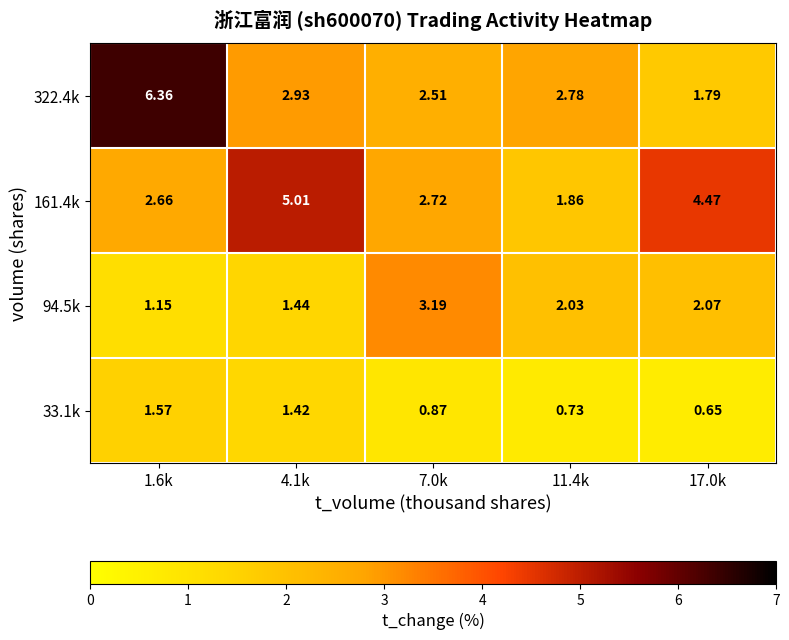

Is the value of 94.5k at 4.1k greater than the value of 33.1k at 4.1k?

Yes